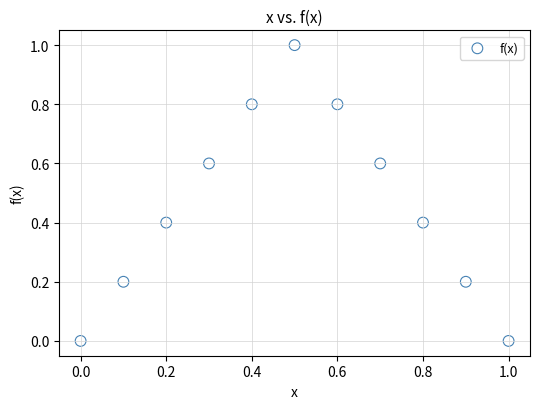

What is the range of Y values (max minus min)?

1.0